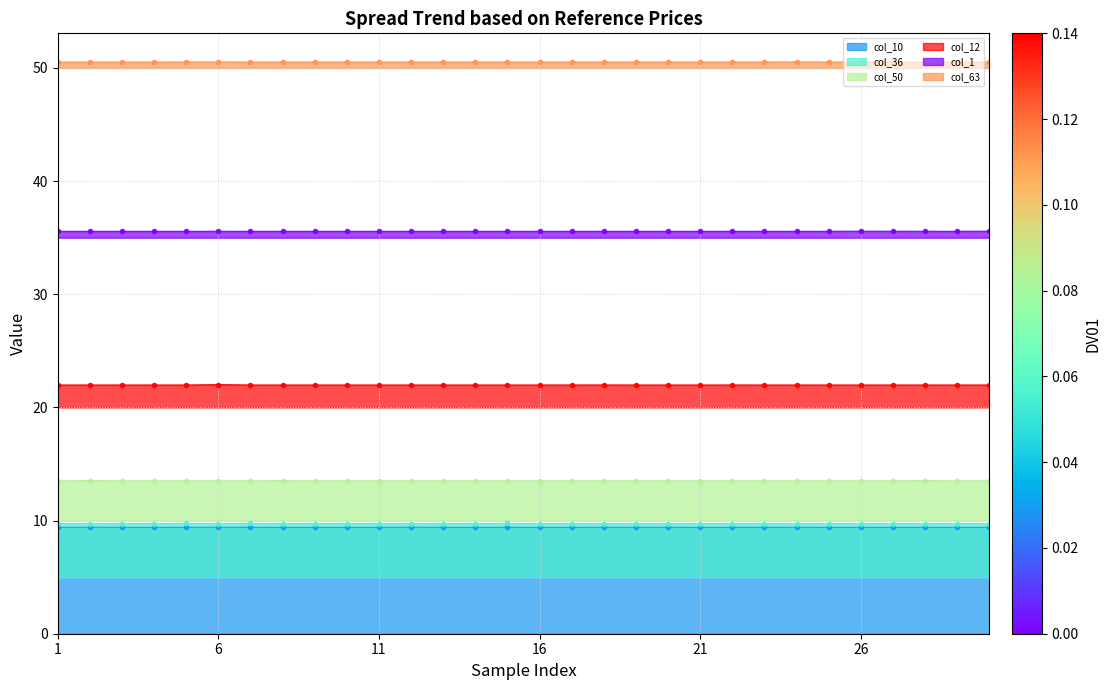

How many series are shown in this chart?

6